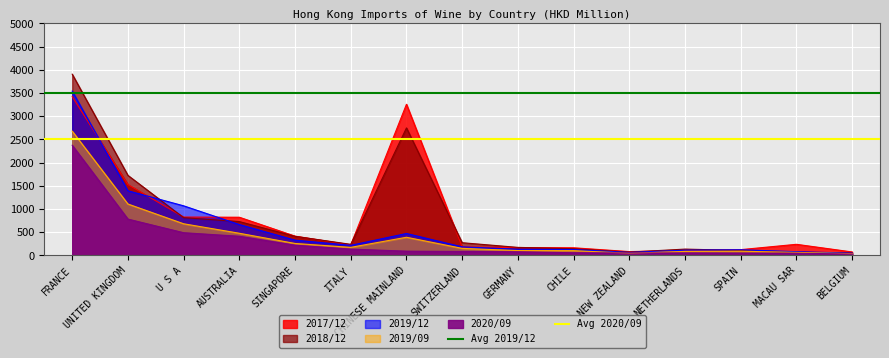

What is the difference between the highest and lowest values at UNITED KINGDOM?

1000